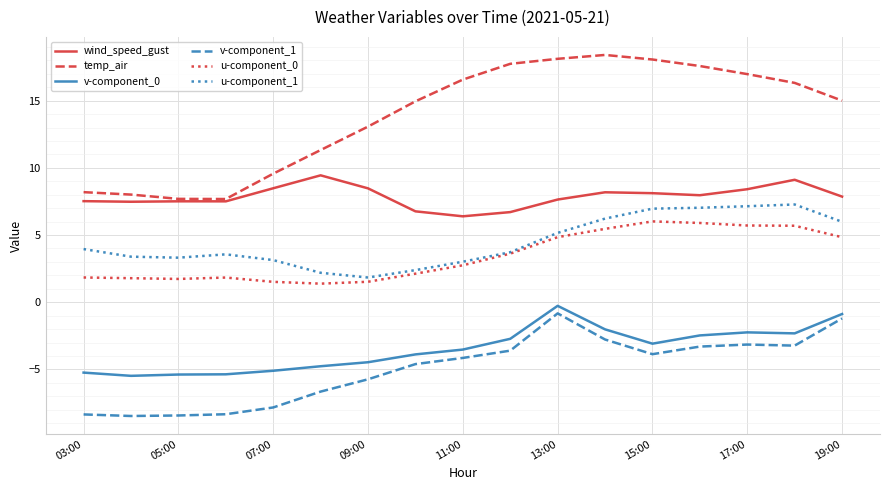

What is the maximum value shown in the chart?

18.4